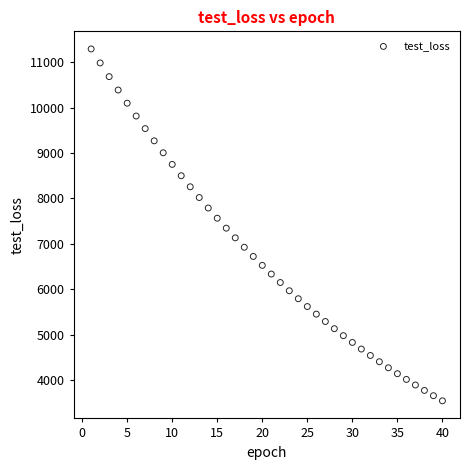

What is the range of Y values (max minus min)?

7738.0